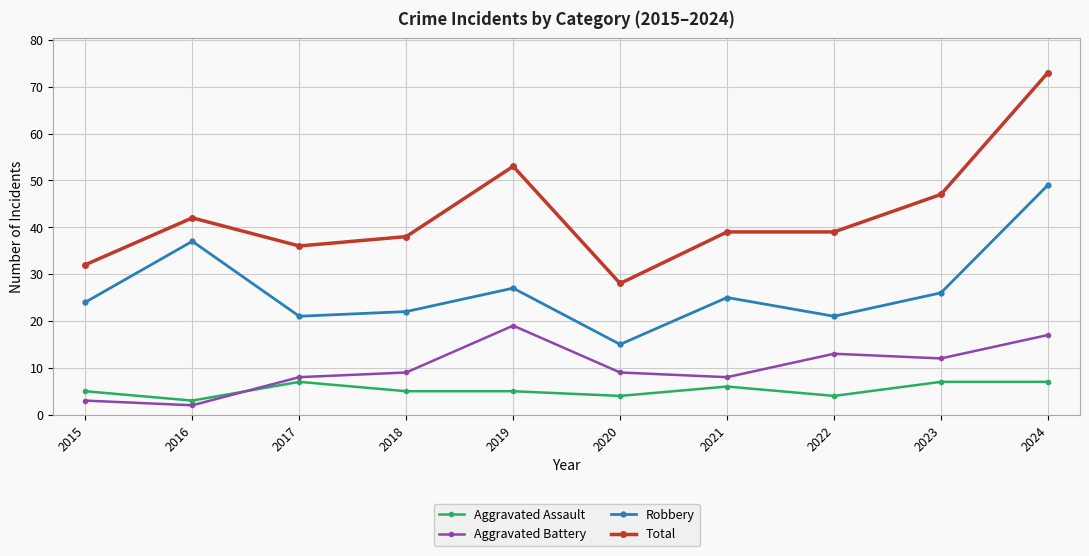

How many times do Aggravated Assault and Aggravated Battery cross each other?

1